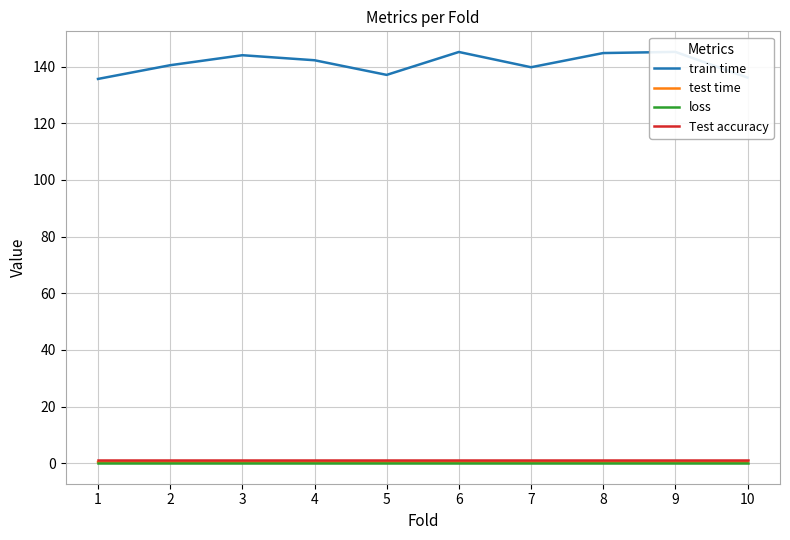

Reading left to right, extract all data points from this chart.

train time: 135.7	140.5	144.0	142.3	137.1	145.2	139.8	144.8	145.2	136.1
test time: 0.4	0.4	0.4	0.3	0.4	0.4	0.3	0.4	0.3	0.4
loss: 0.0	0.0	0.0	0.0	0.0	0.0	0.0	0.0	0.0	0.0
Test accuracy: 1.0	1.0	1.0	1.0	1.0	1.0	1.0	1.0	1.0	1.0